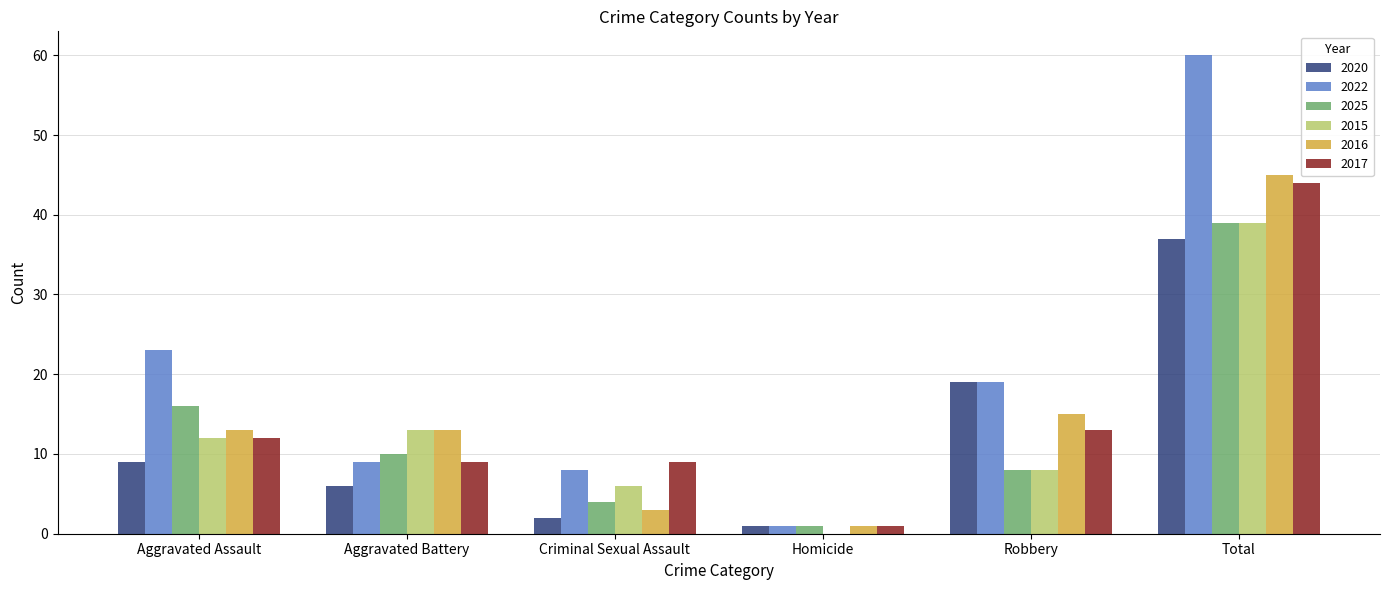

What is the approximate value of 2020 at Aggravated Battery?

6